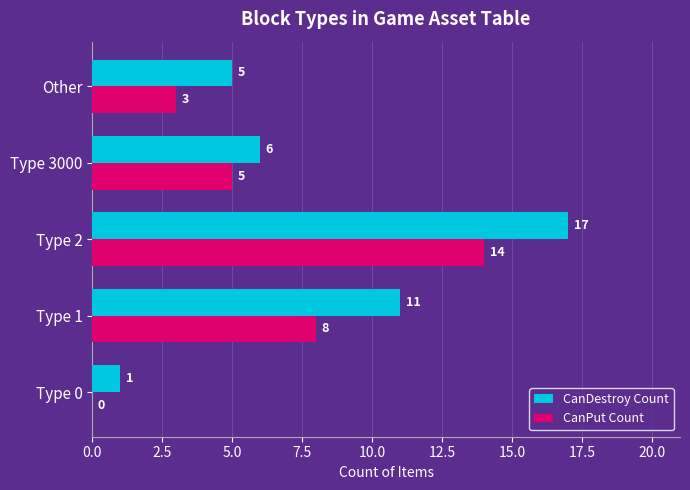

What is the sum of the CanPut Count values at Type 0 and Type 2?

14